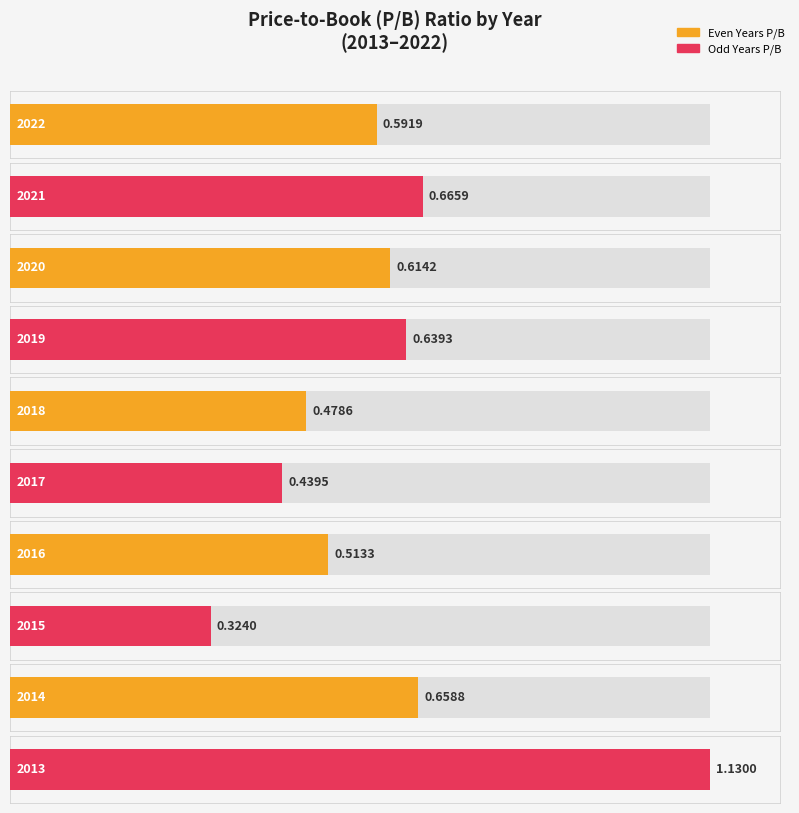

Reading left to right, what are all the values shown in this chart?

2022=0.6	2021=0.7	2020=0.6	2019=0.6	2018=0.5	2017=0.4	2016=0.5	2015=0.3	2014=0.7	2013=1.1